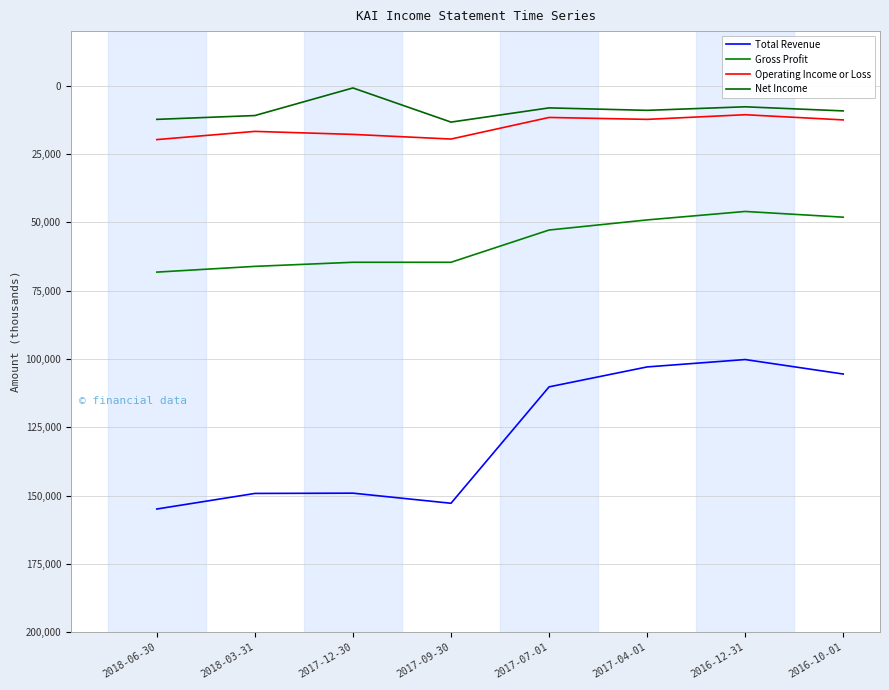

Is this an area chart (filled region under the line)?

No